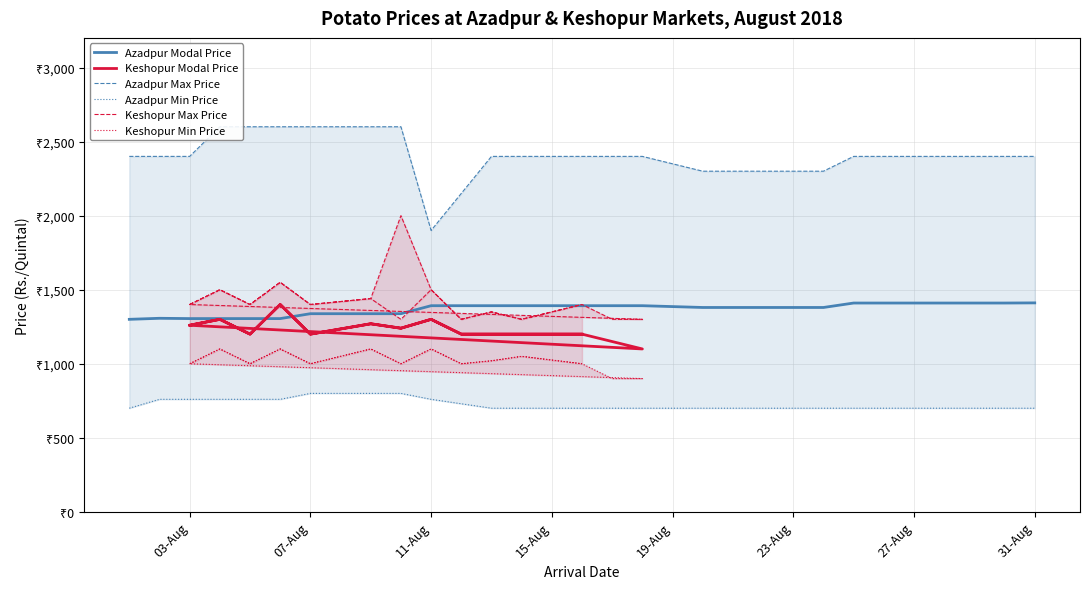

True or false: Keshopur Min Price and Azadpur Modal Price cross at least once.

False